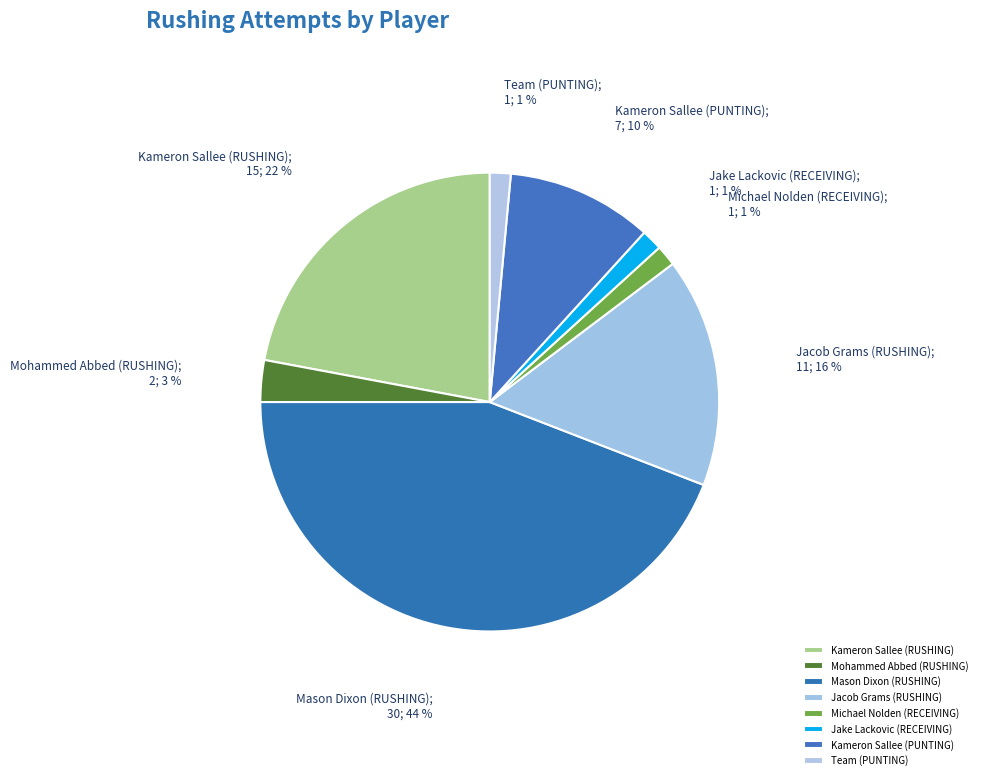

To the nearest percent, what is the average slice percentage?

12%